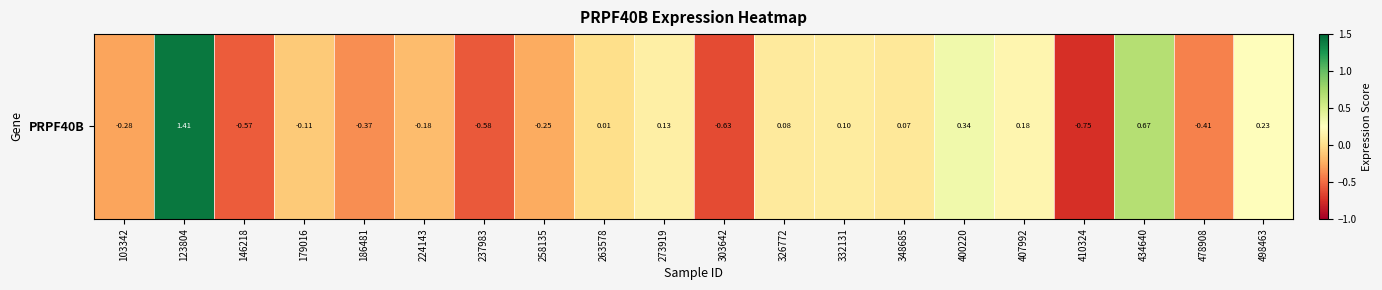

At which label does the data first exceed 0?

123804